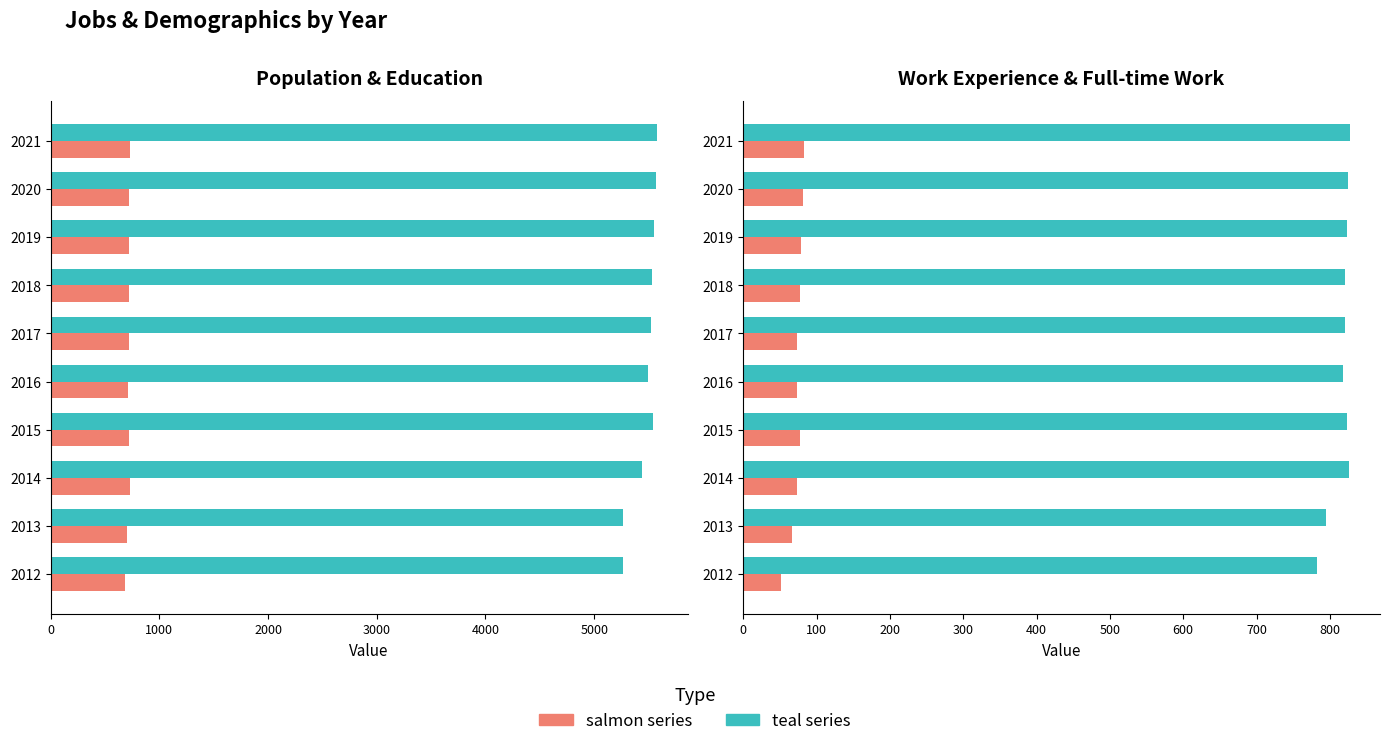

Which has a higher value, 2016 or 2013?

2016